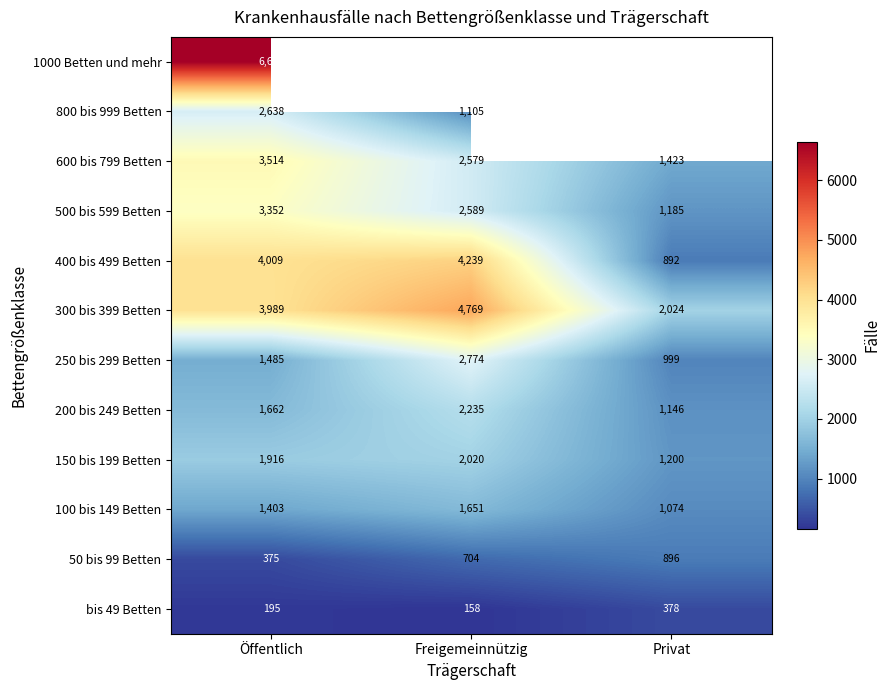

Where is bis 49 Betten nearest to the value 268?

Öffentlich